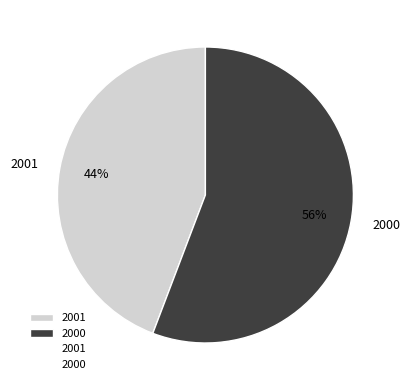

Is there a majority slice in this chart?

Yes